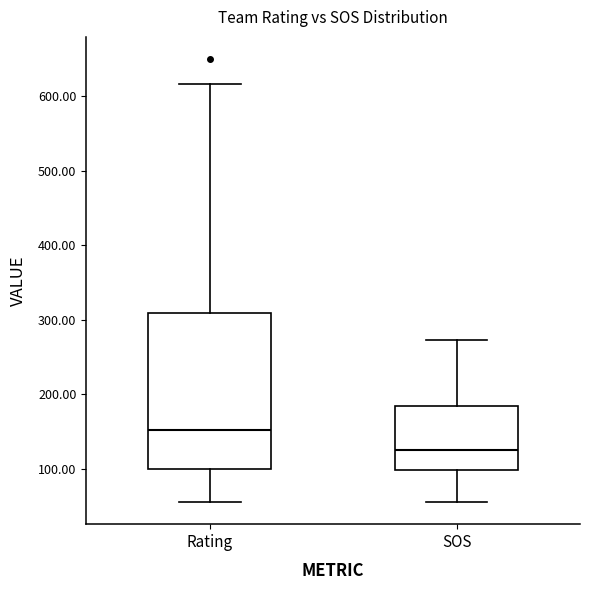

Comparing the boxes themselves (not the whiskers), which one is the tallest?

Rating